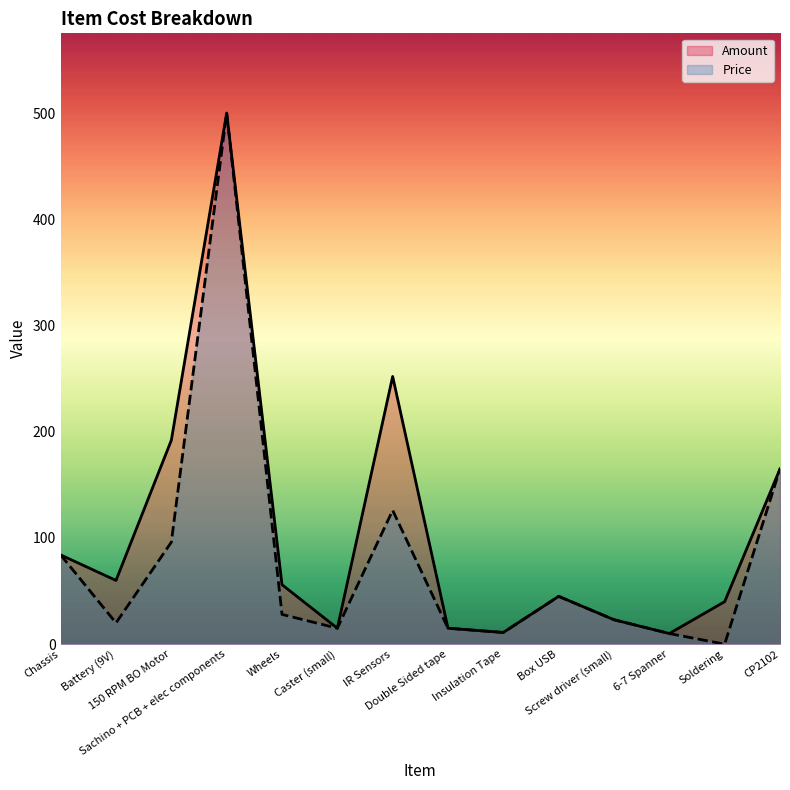

Reading right to left, extract all data points from this chart.

Amount: CP2102=165	Soldering=40	6-7 Spanner=10	Screw driver (small)=23	Box USB=45	Insulation Tape=11	Double Sided tape=15	IR Sensors=252	Caster (small)=15	Wheels=56	Sachino + PCB + elec components=500	150 RPM BO Motor=192	Battery (9V)=60	Chassis=84
Price: CP2102=165	Soldering=0	6-7 Spanner=10	Screw driver (small)=23	Box USB=45	Insulation Tape=11	Double Sided tape=15	IR Sensors=126	Caster (small)=15	Wheels=28	Sachino + PCB + elec components=500	150 RPM BO Motor=96	Battery (9V)=20	Chassis=84